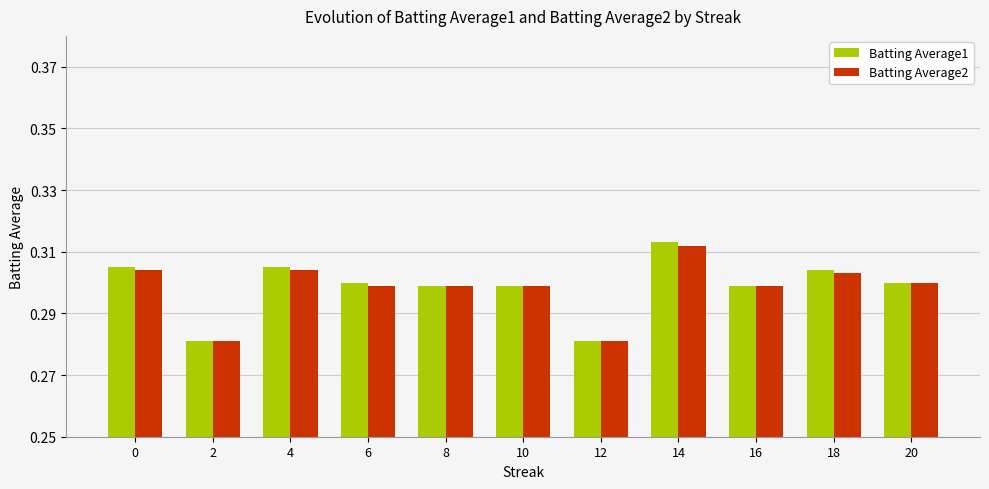

Does the chart contain any negative values?

No